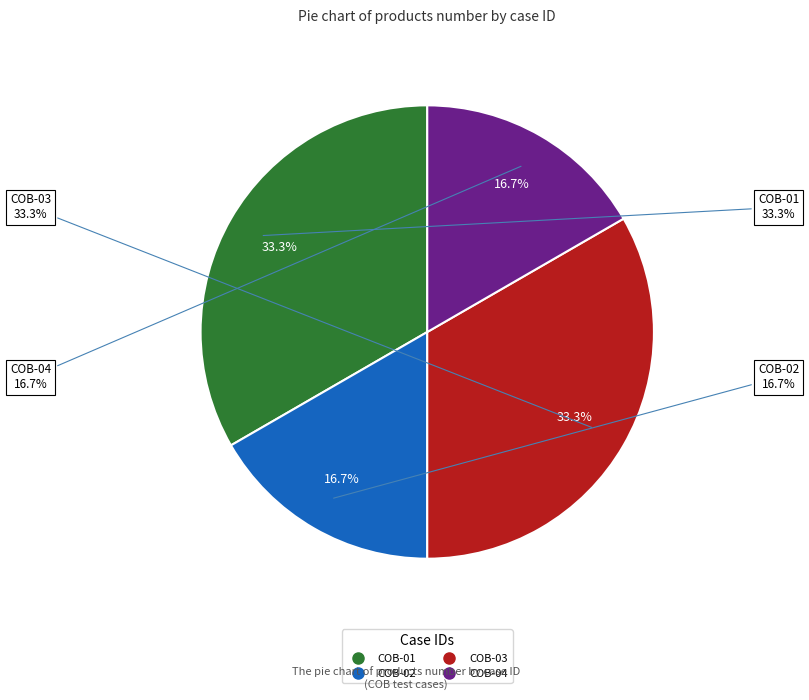

Do COB-01 and COB-02 together represent more than half of the pie?

No